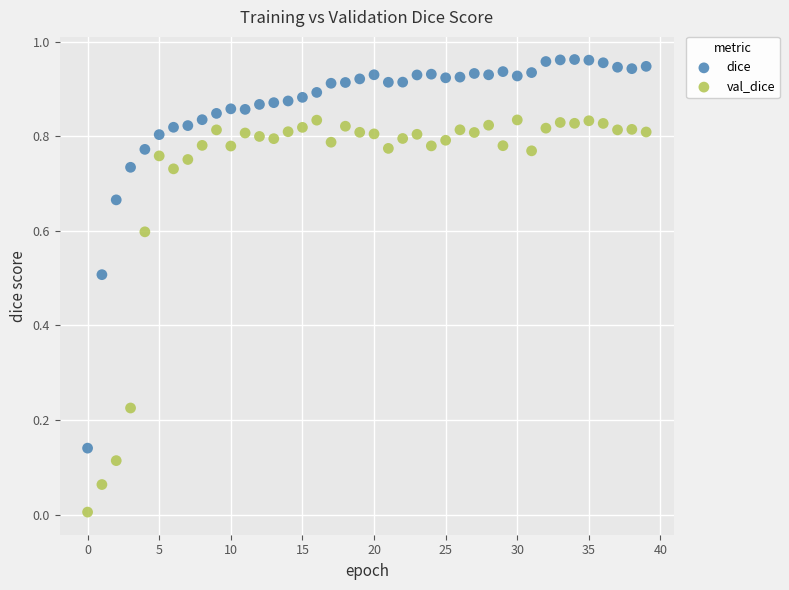

Which series has the largest Y range (max minus min)?

val_dice